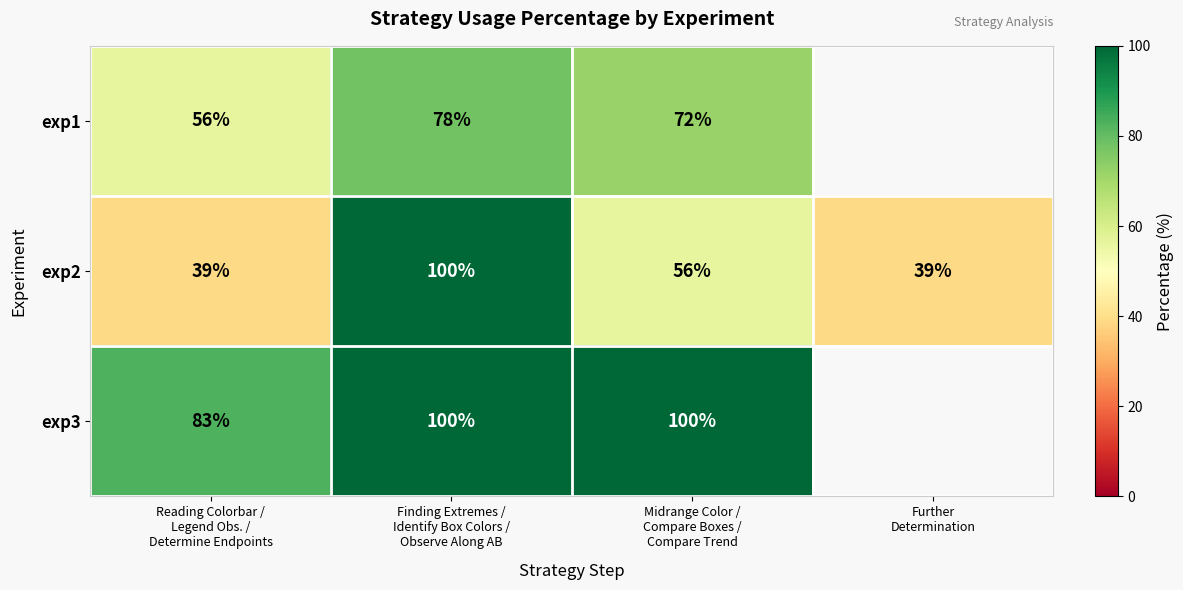

What is the difference between the maximum and minimum values in the exp2 series?

61